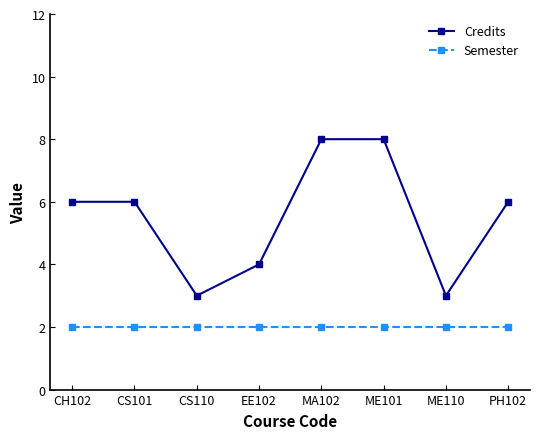

What is the label of the 2nd point from the right?

ME110